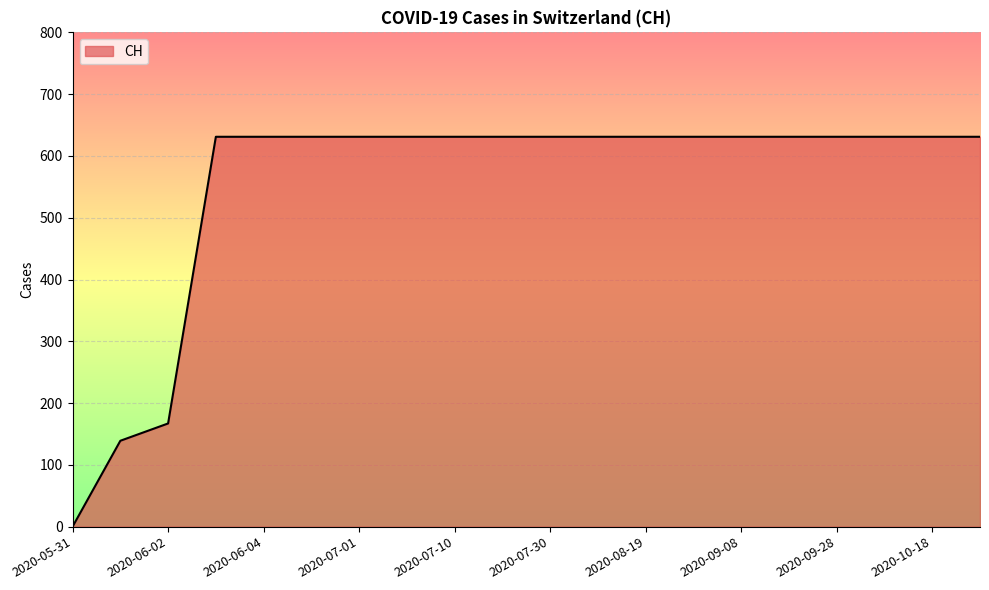

What is the greatest value displayed?

631